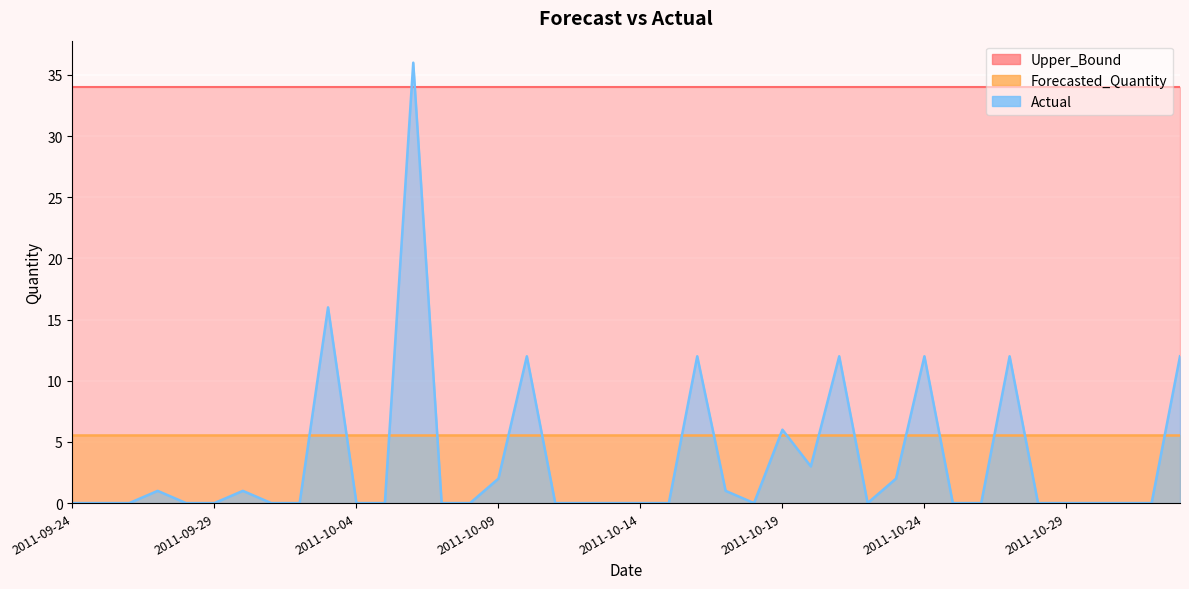

Where is Forecasted_Quantity nearest to the value 5?

2011-09-24